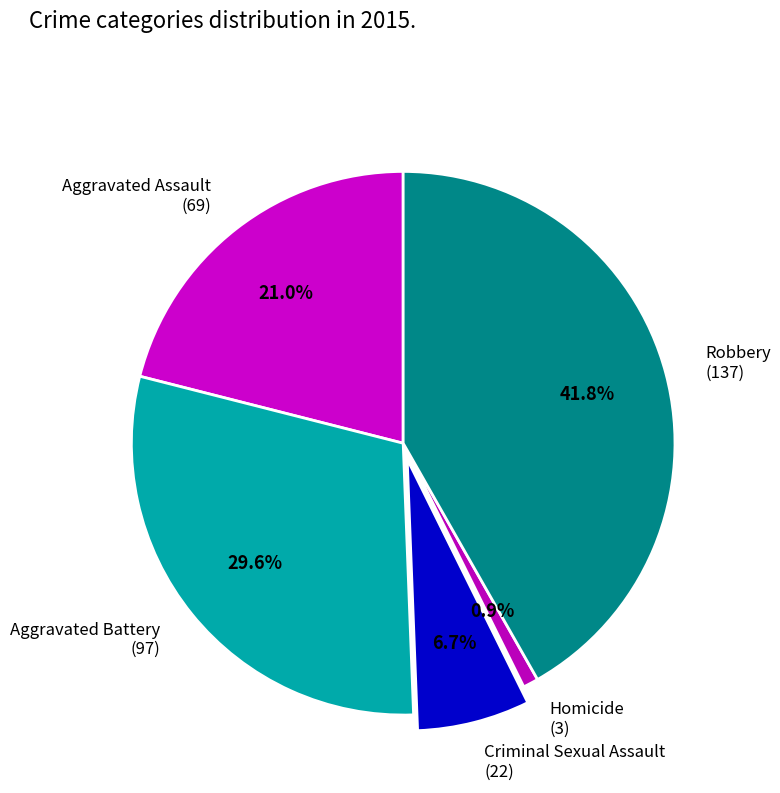

Combined, what portion of the pie is Aggravated Battery and Aggravated Assault?

50.6%